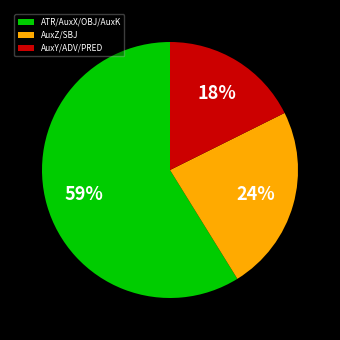

Is it true that AuxZ/SBJ is 24% of the pie?

True